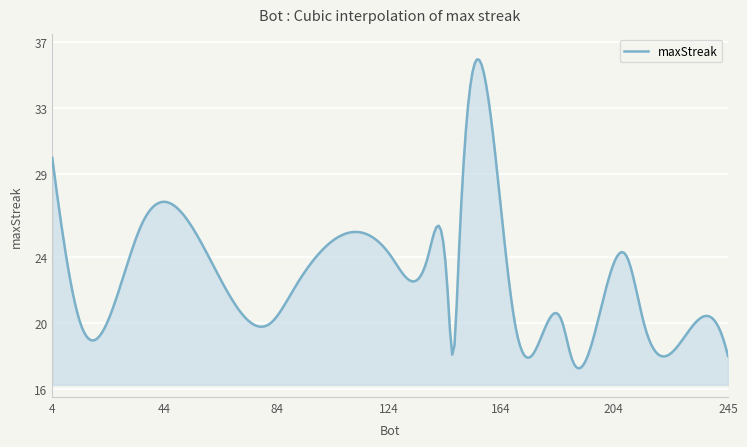

What is the maximum value shown in the chart?

36.0